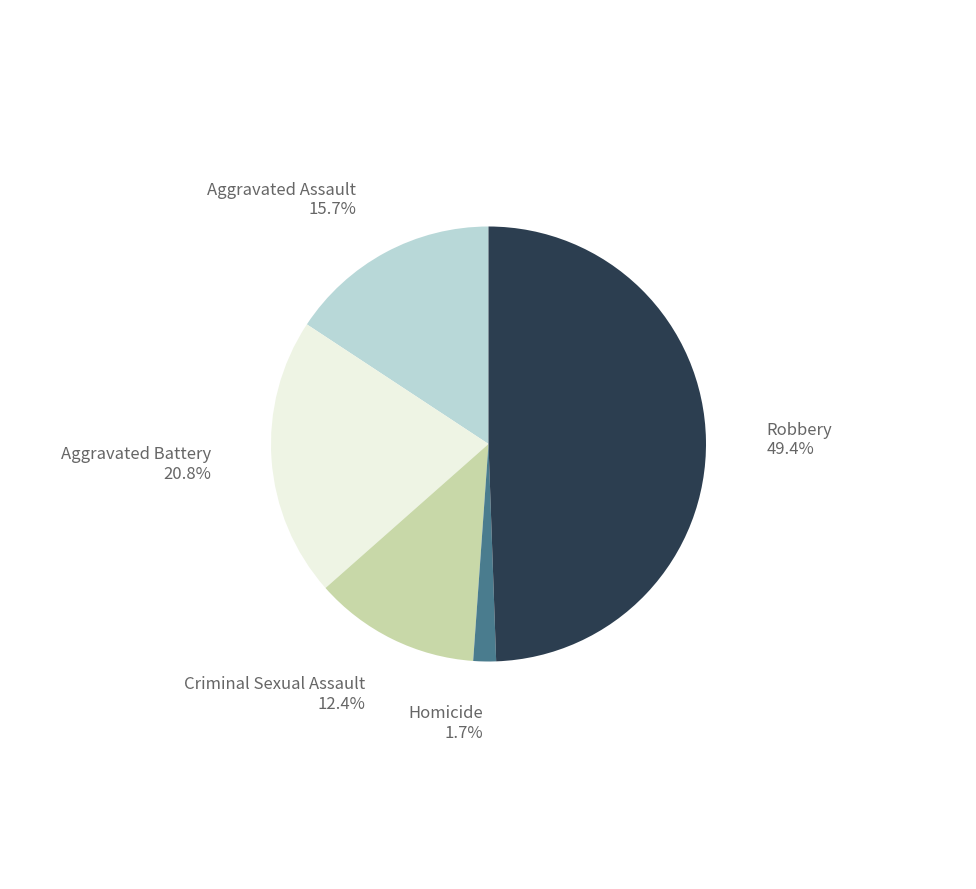

Rank the categories by value from highest to lowest.

Robbery, Aggravated Battery, Aggravated Assault, Criminal Sexual Assault, Homicide